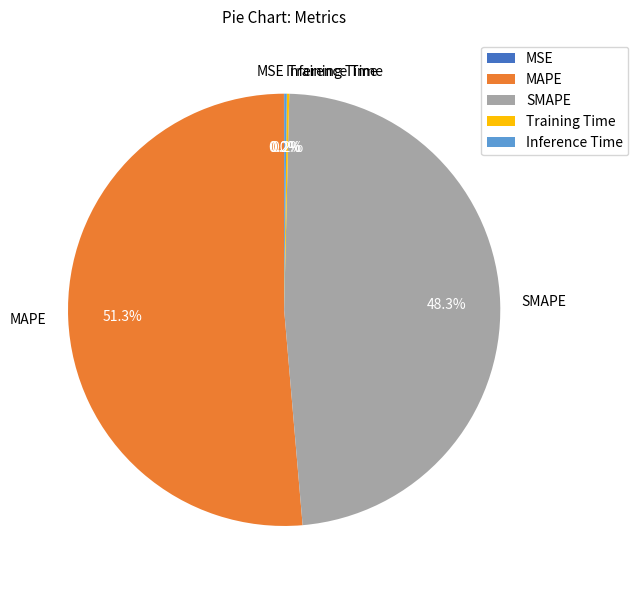

Is it true that SMAPE is 48% of the pie?

True